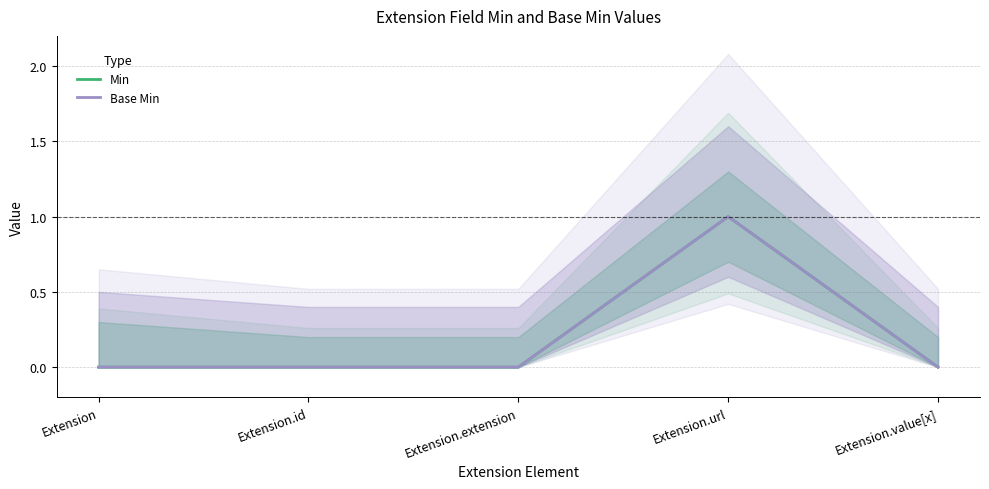

Which category has the highest value in the Base Min series?

Extension.url